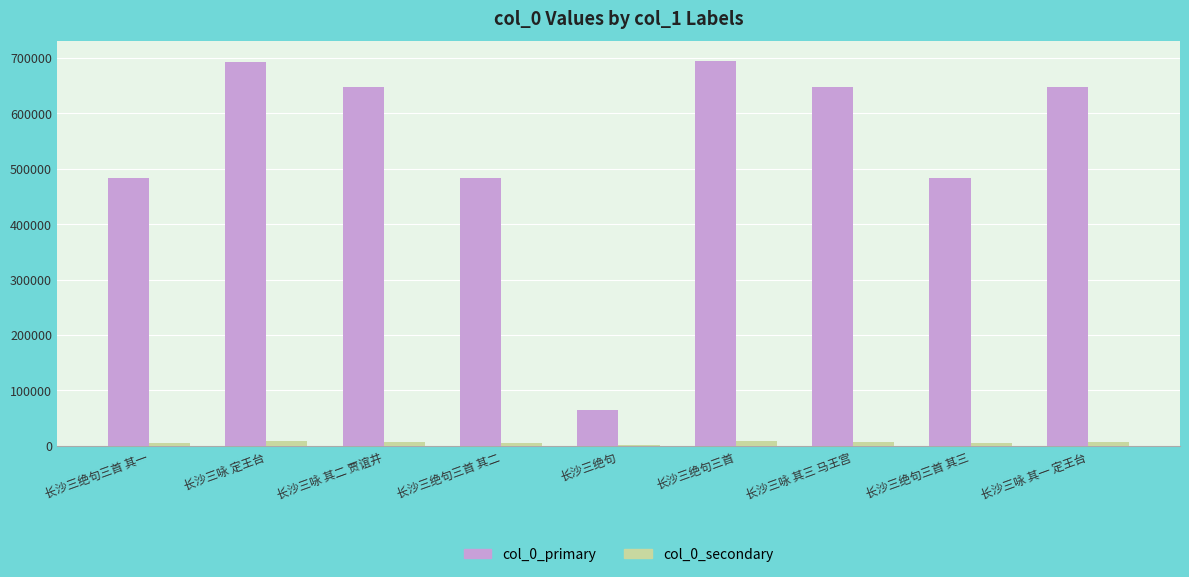

Are the bars grouped side by side (vs. stacked)?

Yes